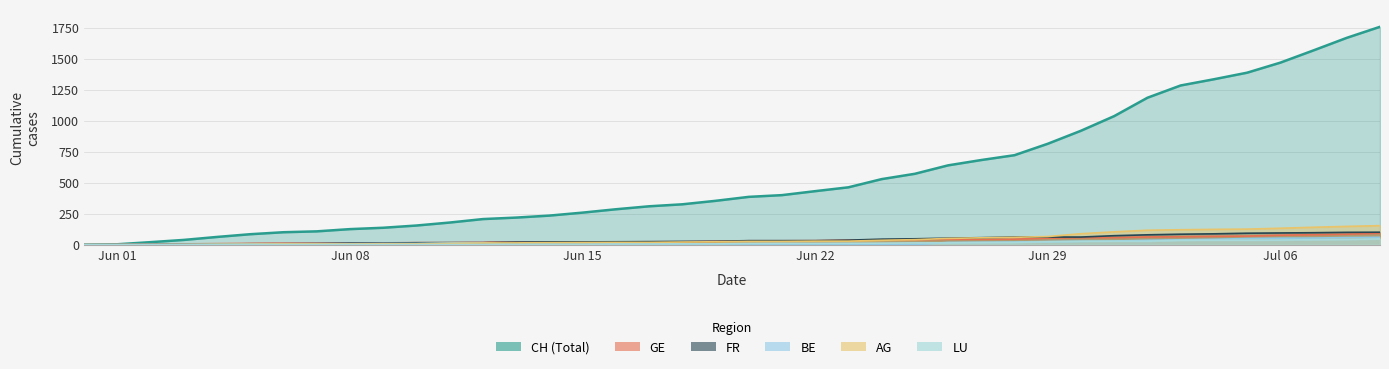

Which series has the largest total across all categories?

CH (Total)